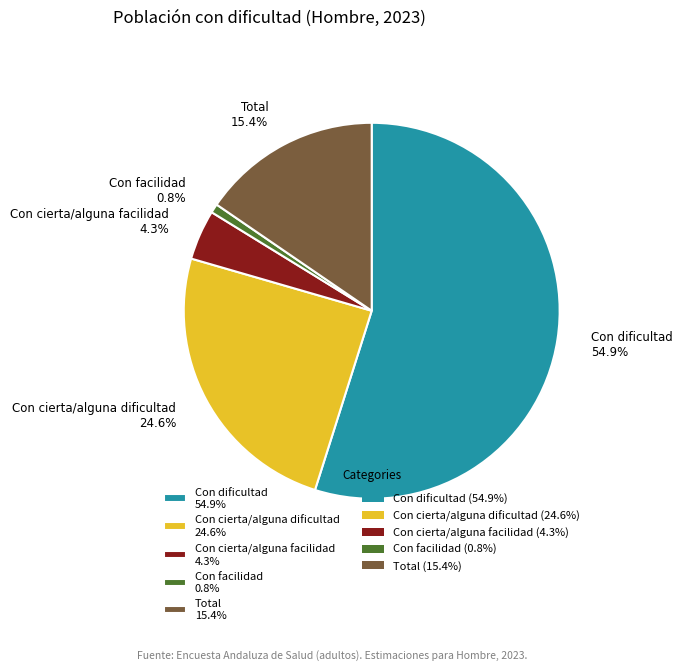

What percentage is the Con cierta/alguna dificultad slice, to the nearest percent?

25%